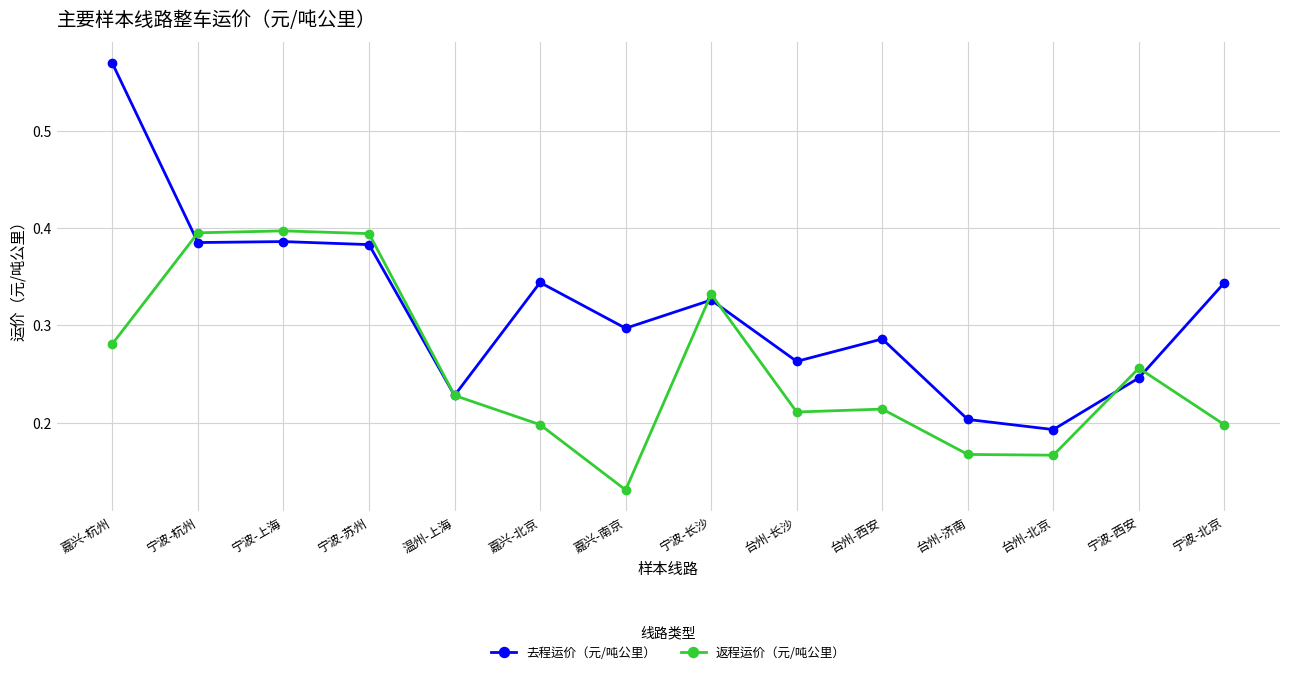

Count the 去程运价（元/吨公里） values in the range 0 to 1.

14